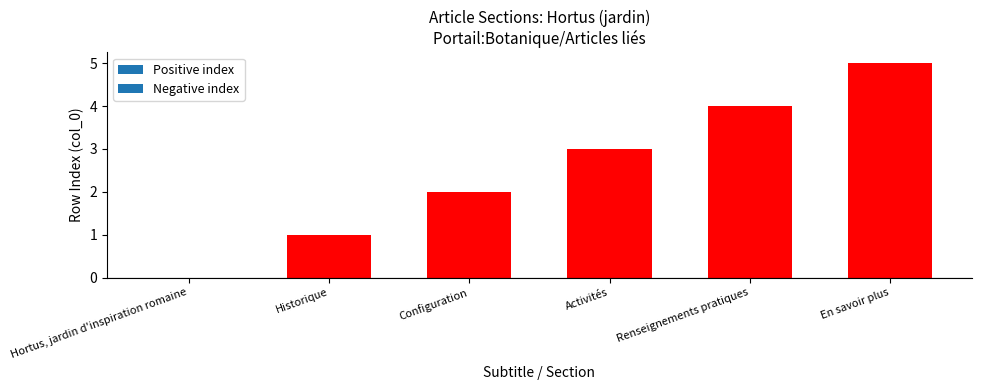

Approximately how many times larger is the value at Historique compared to En savoir plus?

0.2